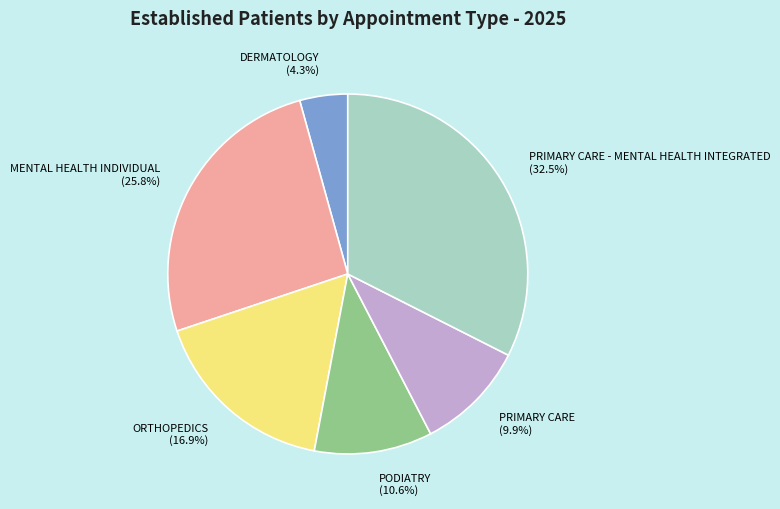

What is the ratio of the value at MENTAL HEALTH INDIVIDUAL to the value at PRIMARY CARE?

2.6